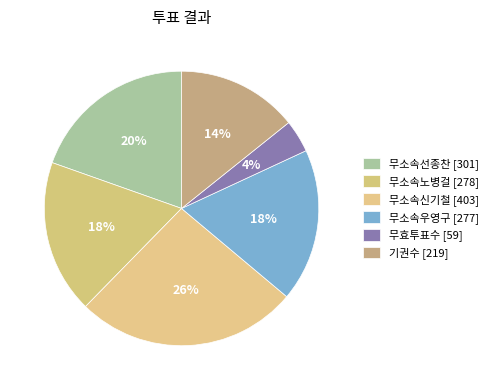

Does any single category account for the majority?

No